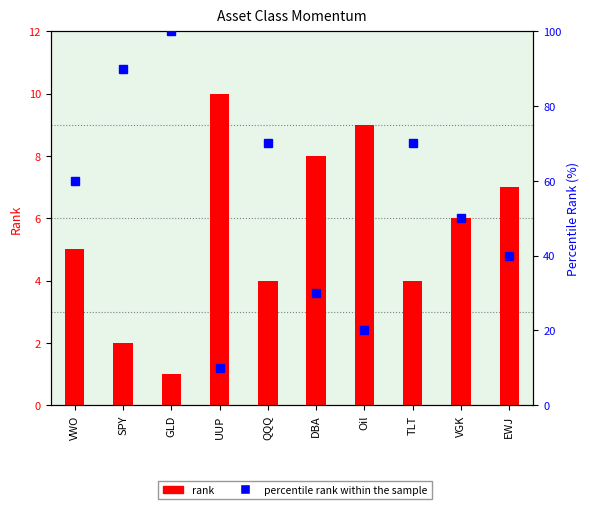

Rank the categories by rank value from lowest to highest.

GLD, SPY, QQQ, TLT, VWO, VGK, EWJ, DBA, Oil, UUP